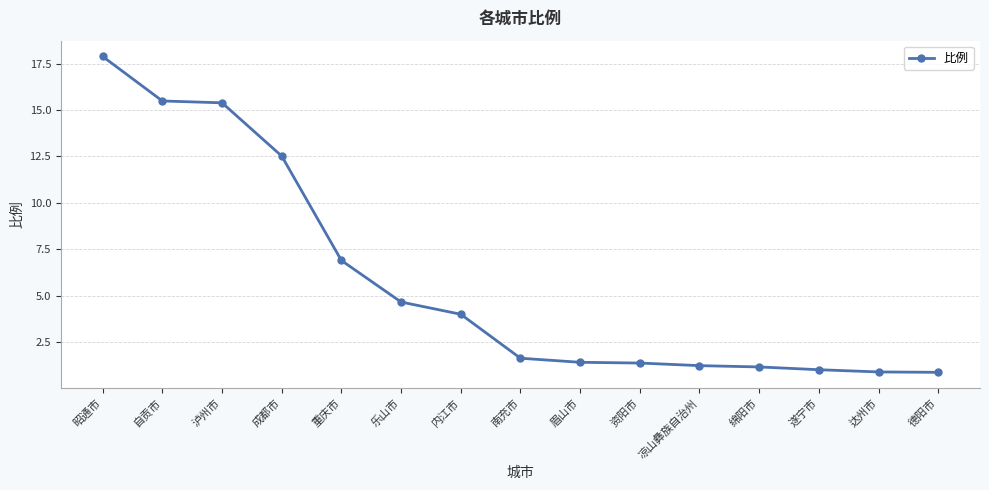

What is the change in value from 资阳市 to 绵阳市?

-0.2